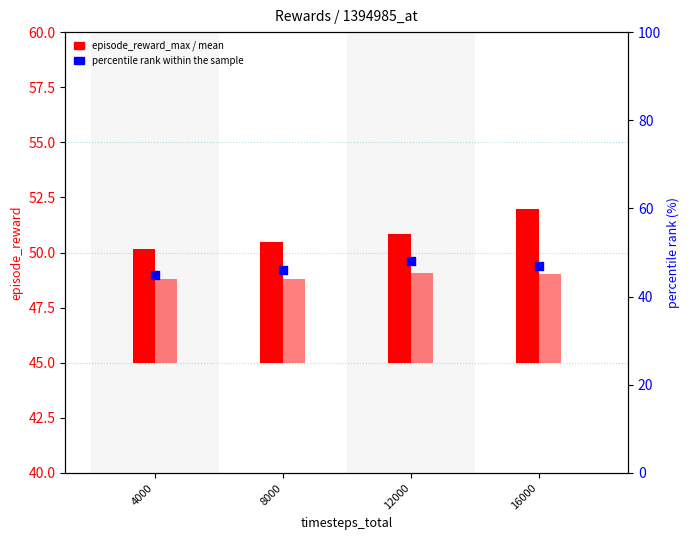

Between 8000 and 4000, which is larger?

8000